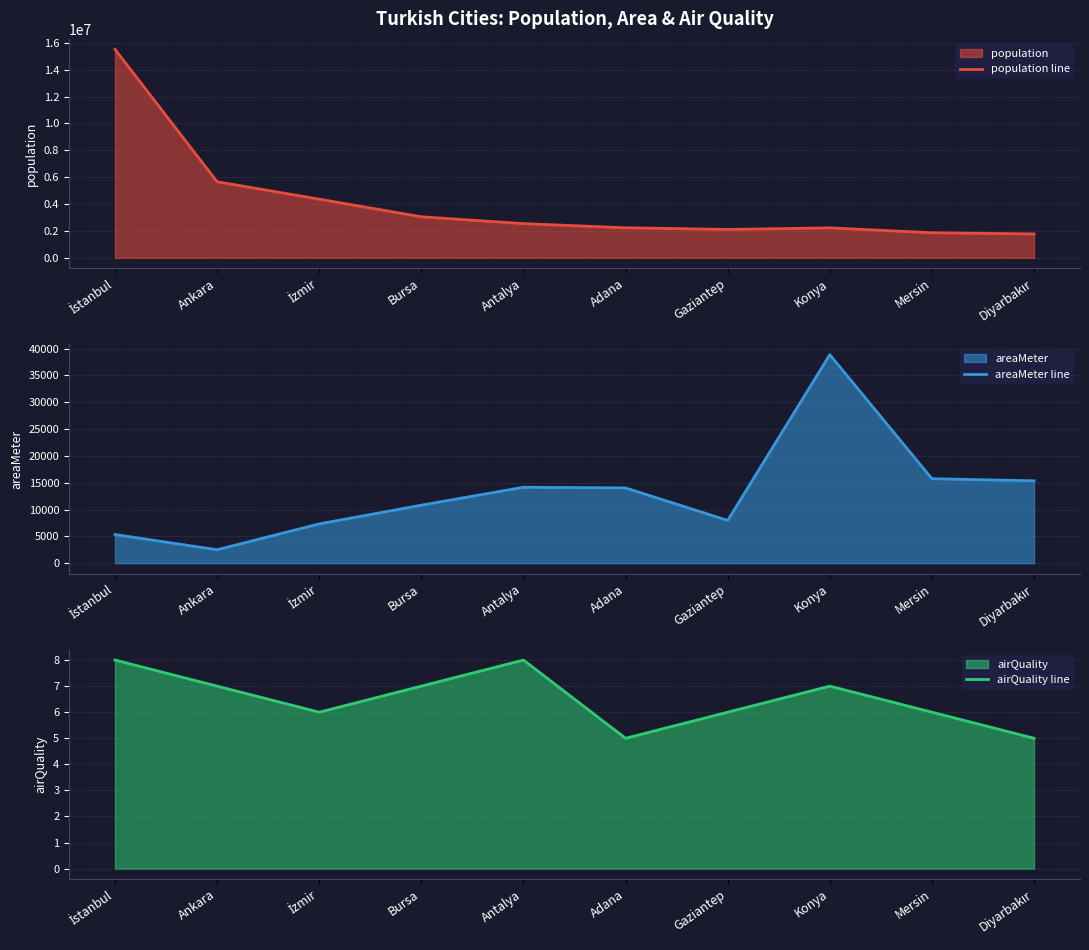

What is the value of the airQuality line point at the 4th from the left?

7